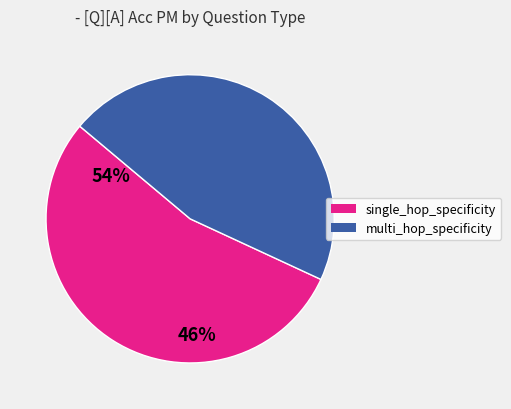

Is there a majority slice in this chart?

Yes